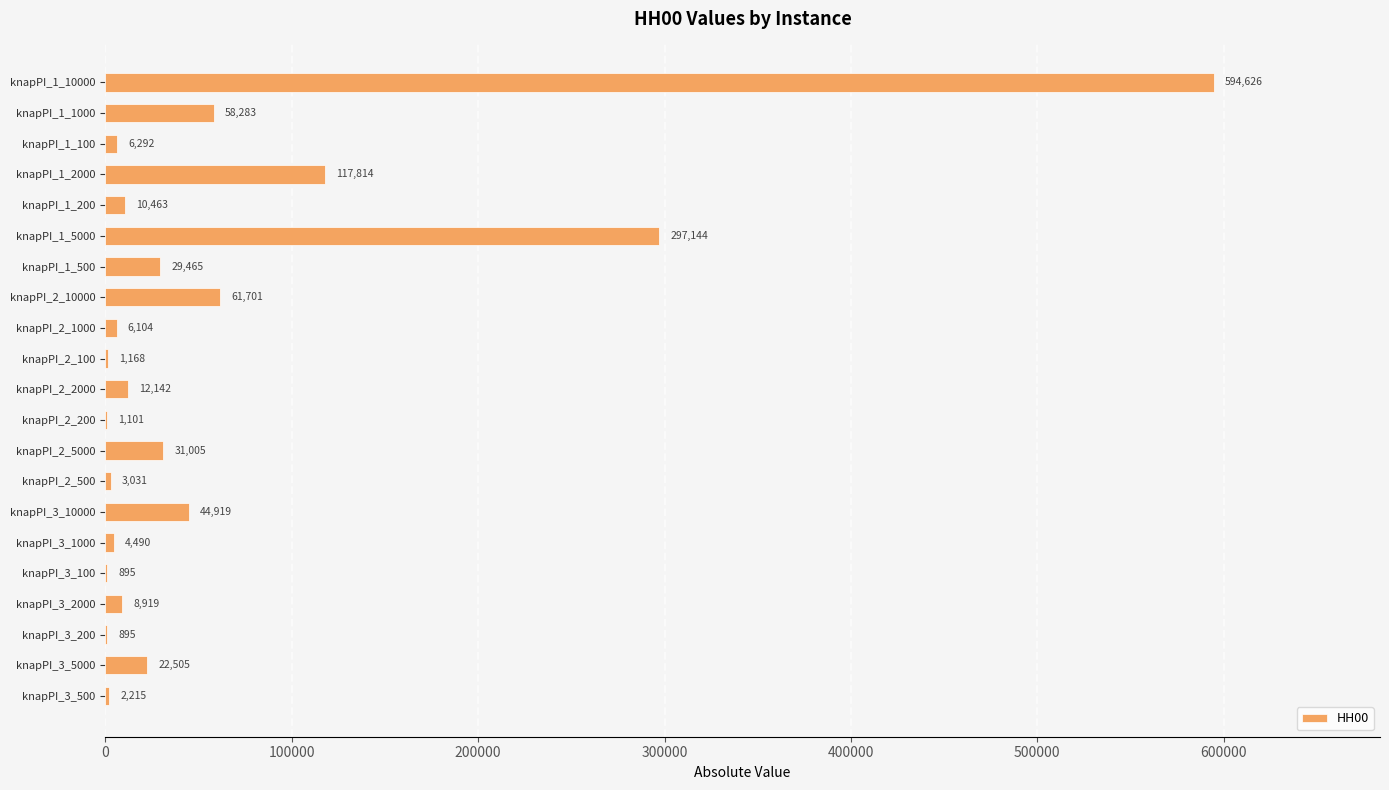

What is the maximum value shown in the chart?

594626